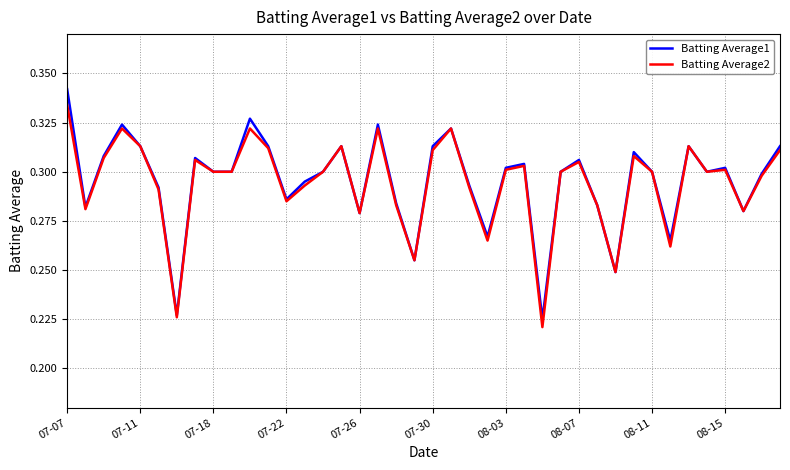

Rank the series by their maximum value, from lowest to highest.

Batting Average2, Batting Average1